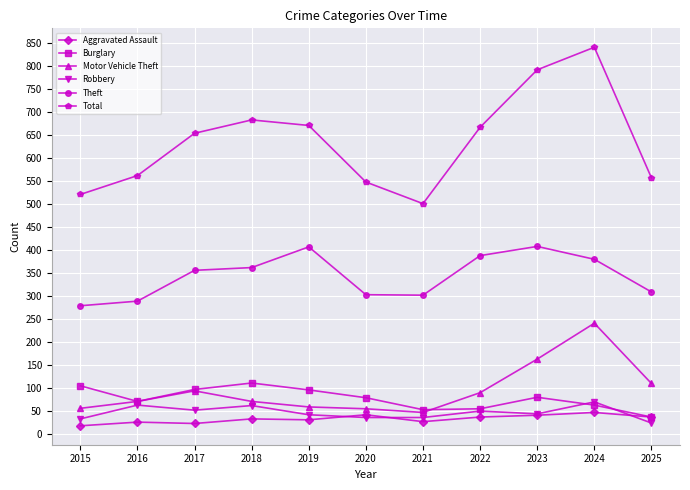

In Theft, how many points are lower than both neighbors (excluding endpoints)?

1